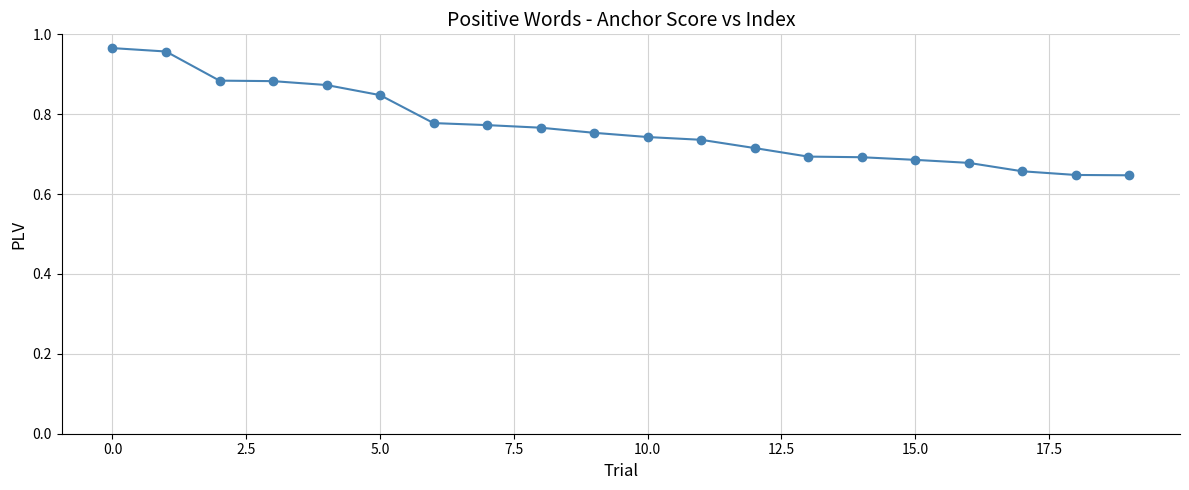

What is the difference between the second highest and second lowest values?

0.3